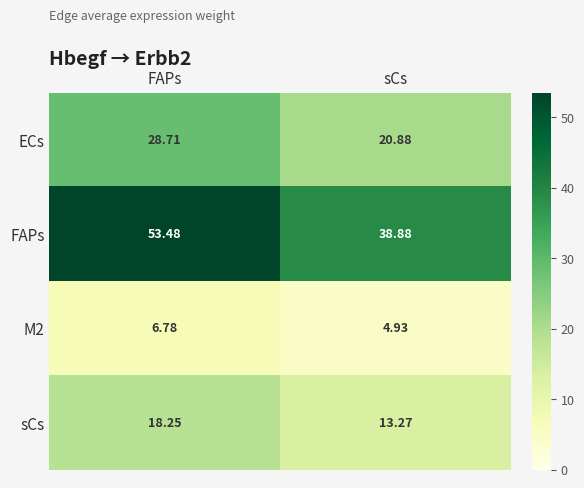

Between FAPs and sCs, which series saw the biggest shift?

FAPs